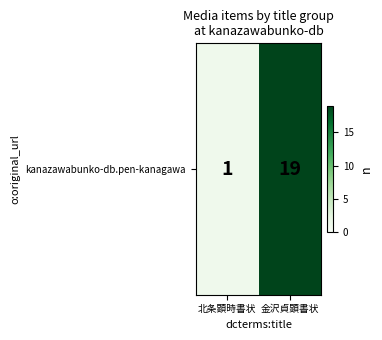

What is the difference between the values at 金沢貞顕書状 and 北条顕時書状?

18